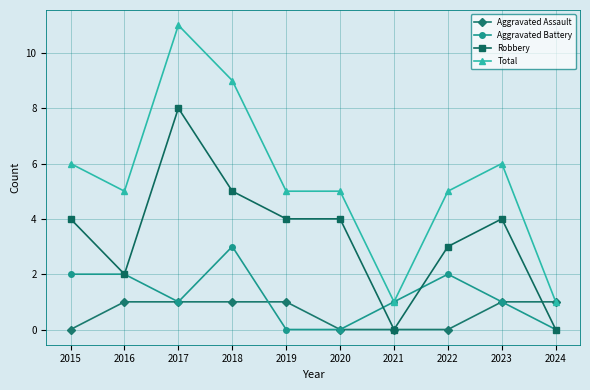

What is the difference between the second highest and second lowest values in the Robbery series?

5